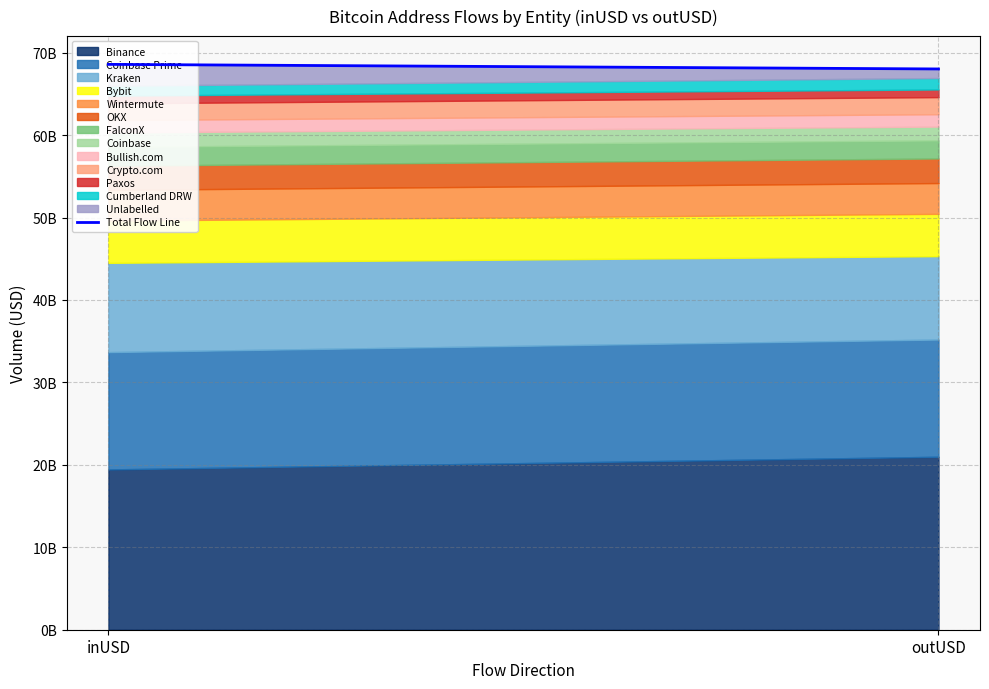

The value at outUSD is 18817793856.9. True or false?

False